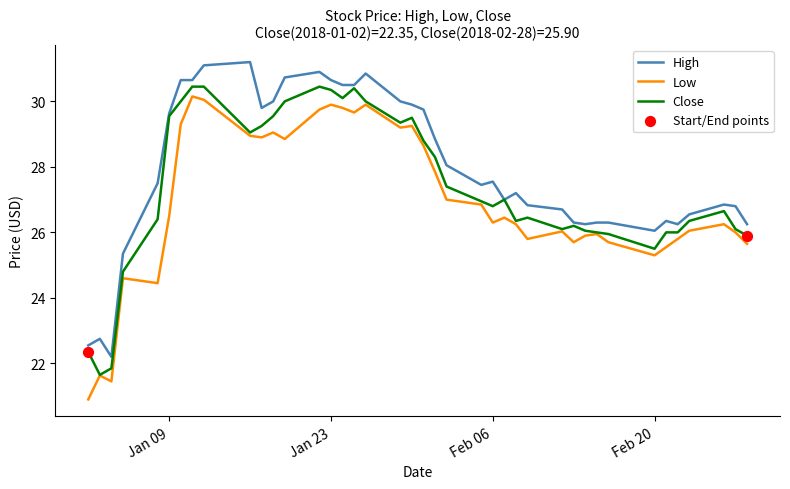

What is the maximum value shown in the chart?

31.2